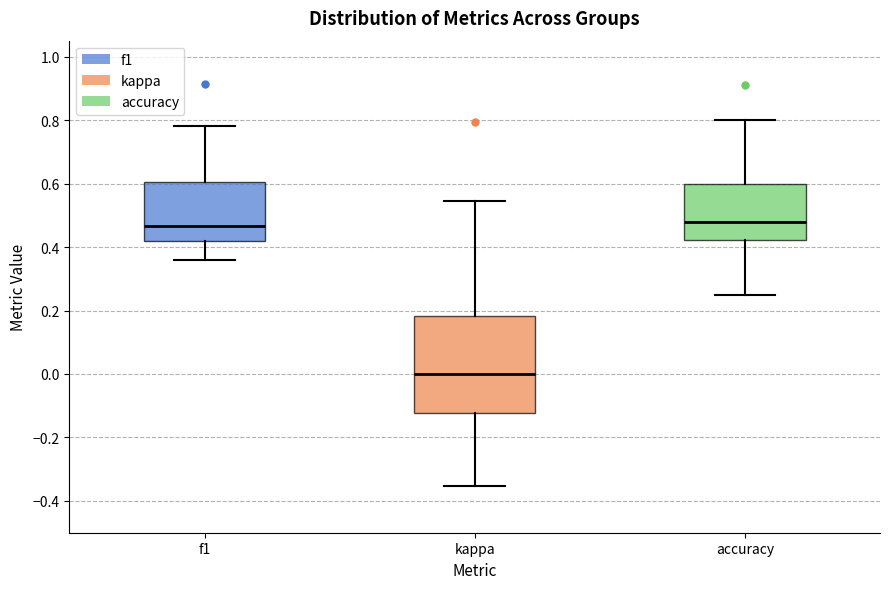

Reading left to right, transcribe this box plot: for each box, give where its median line is, the range the box spans, and where its two whiskers end, as read against the y-axis. The values are not printed on the chart, so give them approximately, as read against the axis.

f1: median 0.46, box 0.42 to 0.60, whiskers 0.36 to 0.78
kappa: median 0.00, box -0.12 to 0.18, whiskers -0.36 to 0.54
accuracy: median 0.48, box 0.42 to 0.60, whiskers 0.26 to 0.80